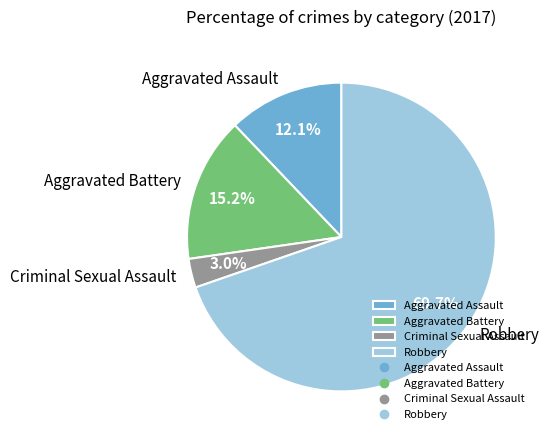

Which category has the smallest portion of the pie?

Criminal Sexual Assault